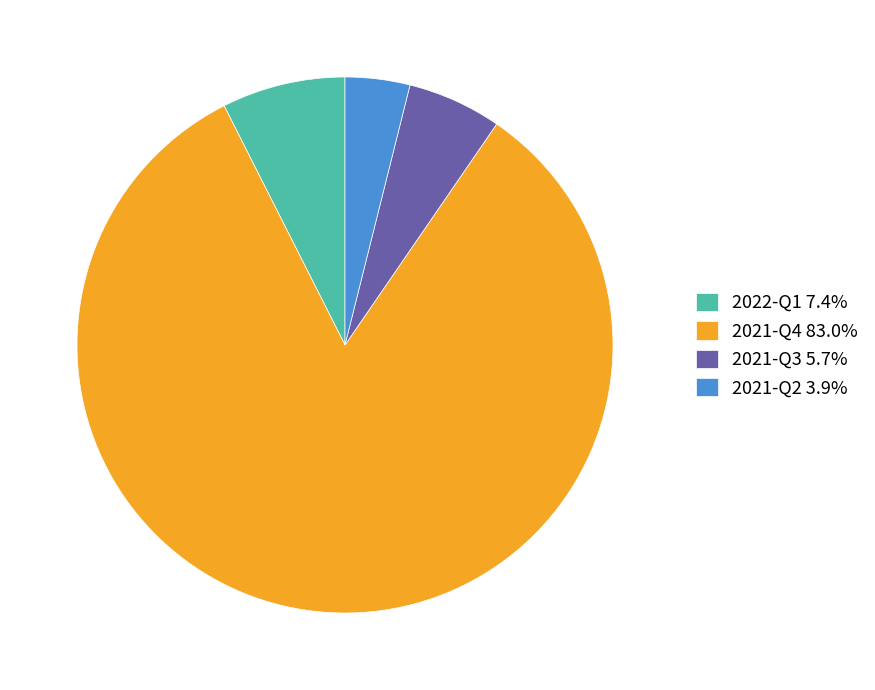

Do 2022-Q1 7.4% and 2021-Q3 5.7% together represent more than half of the pie?

No